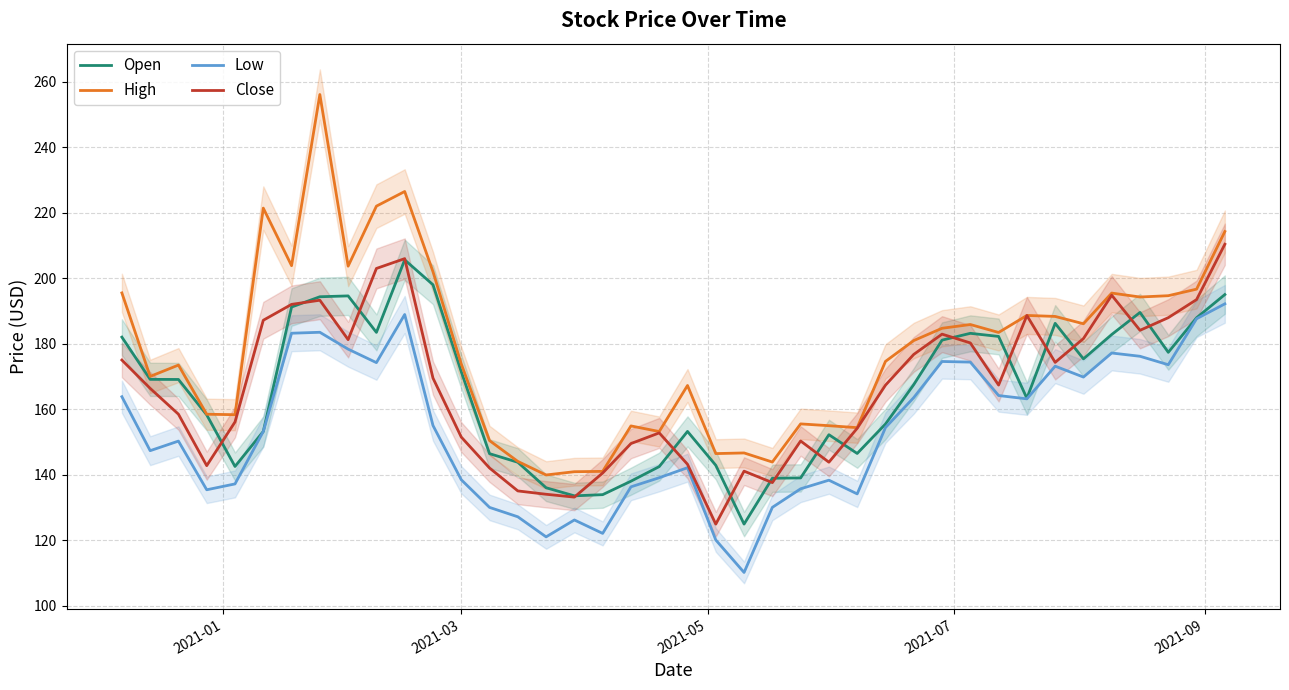

What is the maximum value for High?

256.1